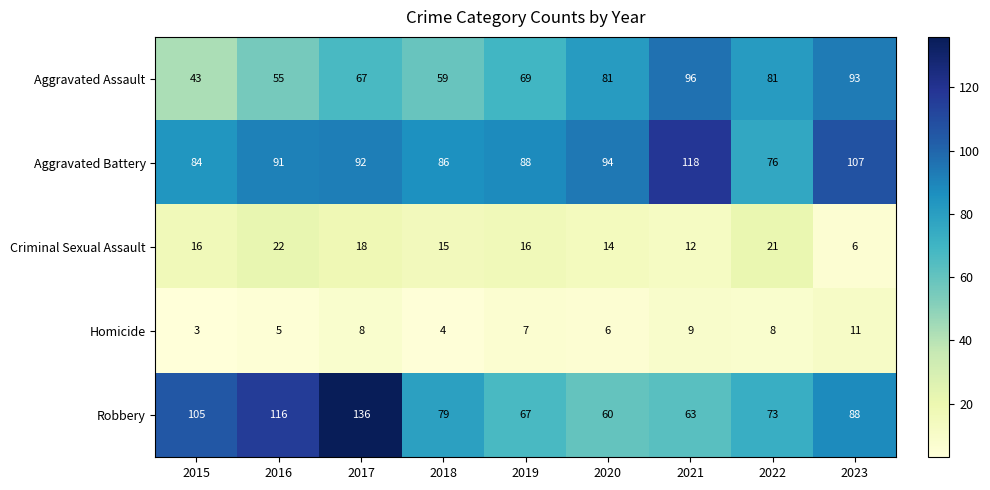

Which series has the largest total across all categories?

Aggravated Battery